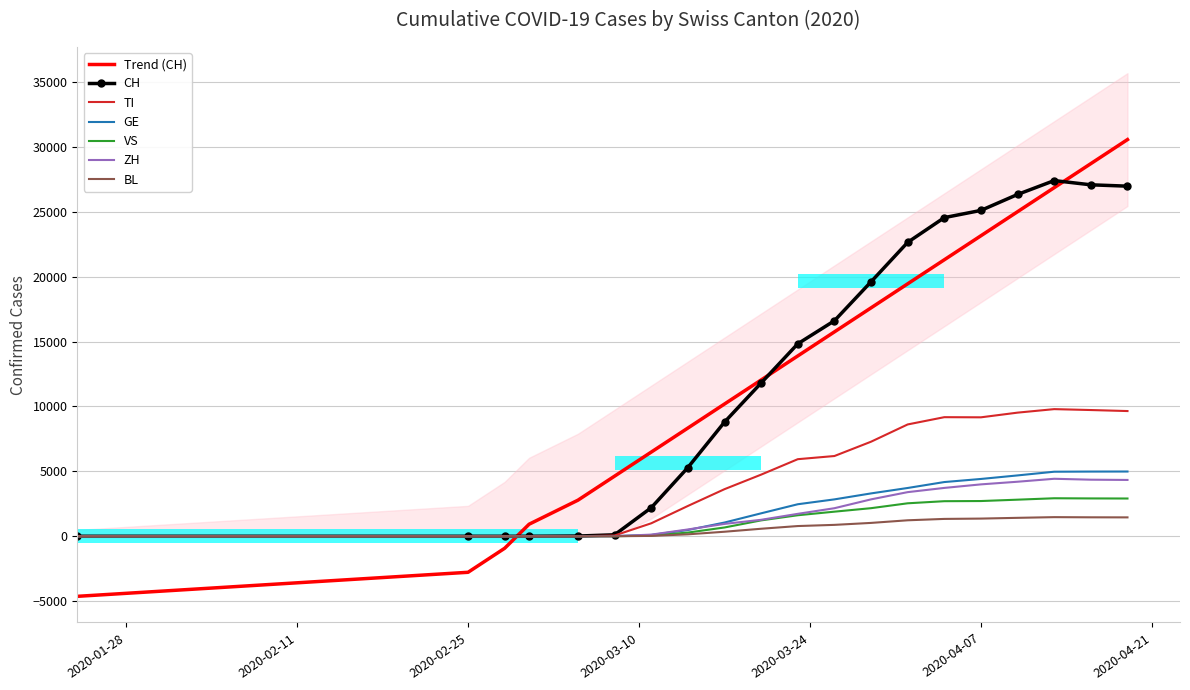

How many positive values does the TI series have?

15